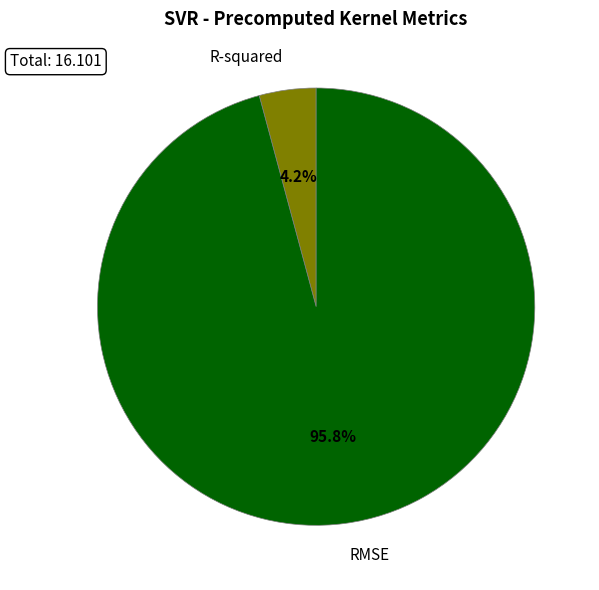

To the nearest percent, what is the combined percentage of R-squared and RMSE?

100%